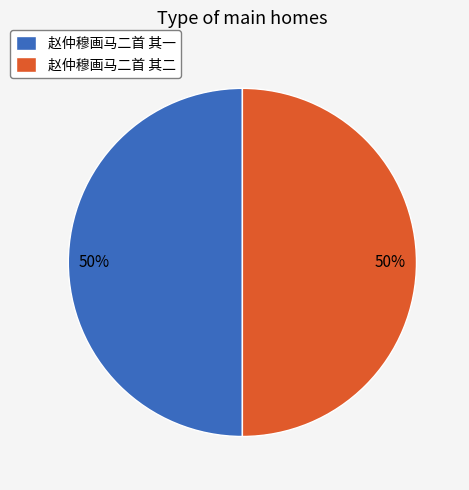

Approximately how many times larger is the value at 赵仲穆画马二首 其二 compared to 赵仲穆画马二首 其一?

1.0